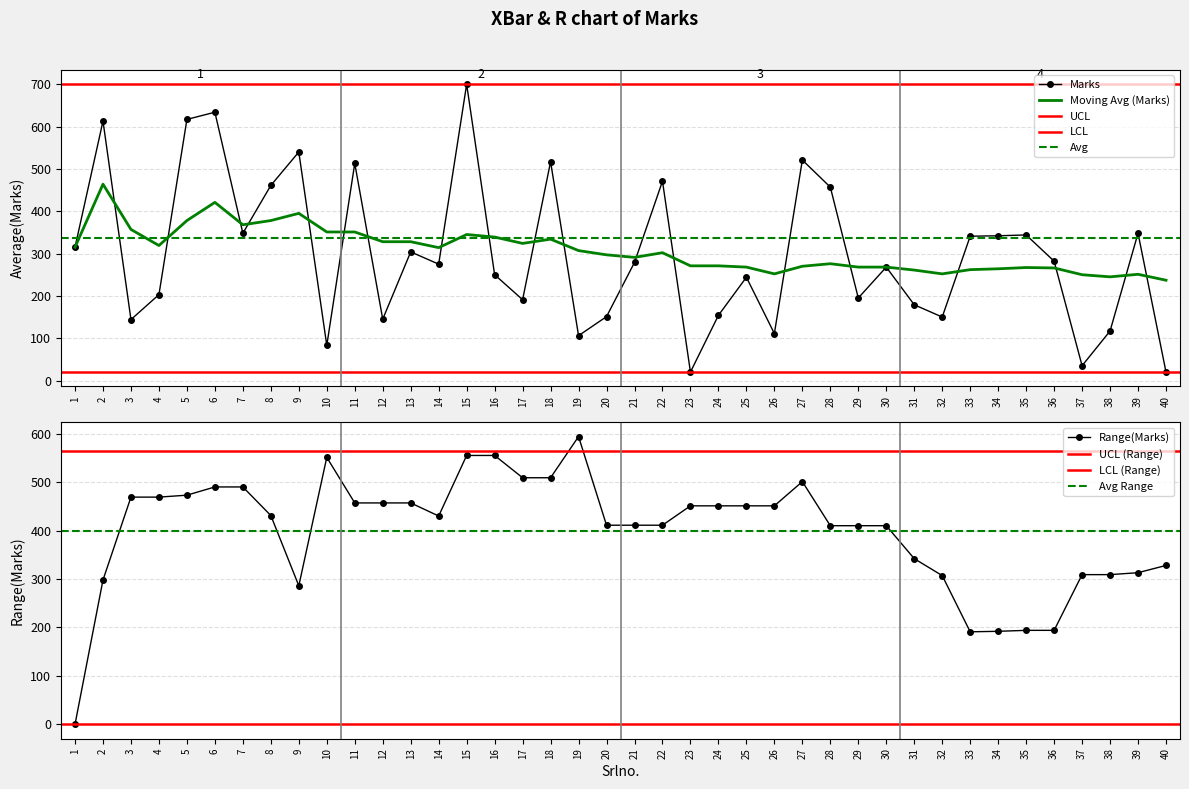

Where do Moving Avg (Marks) and Marks first cross each other?

2 and 3